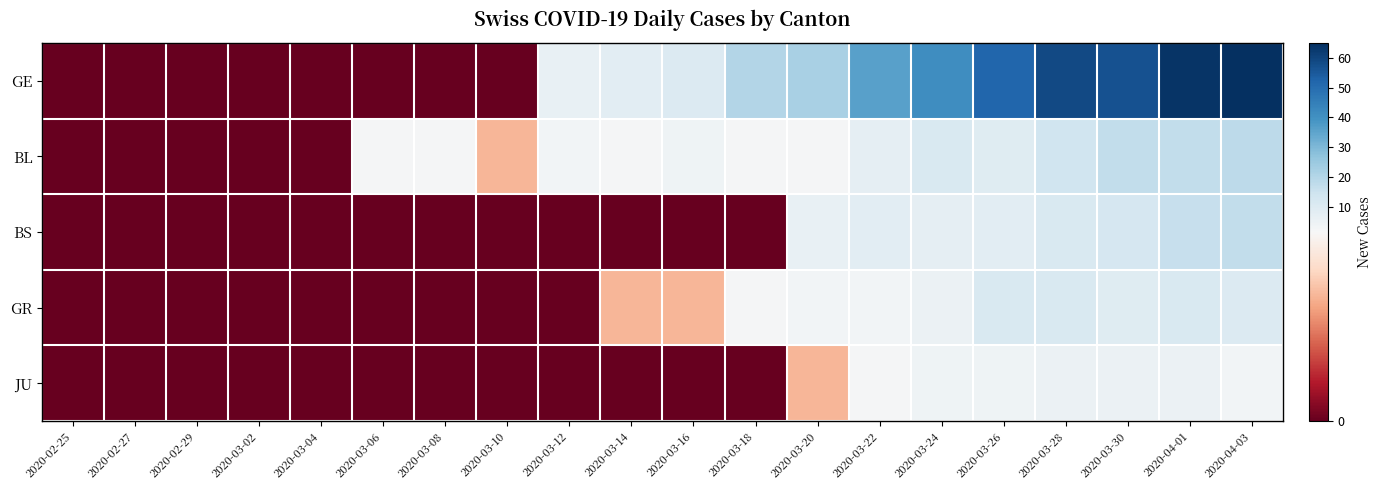

Which category has the lowest value across all series?

2020-02-25